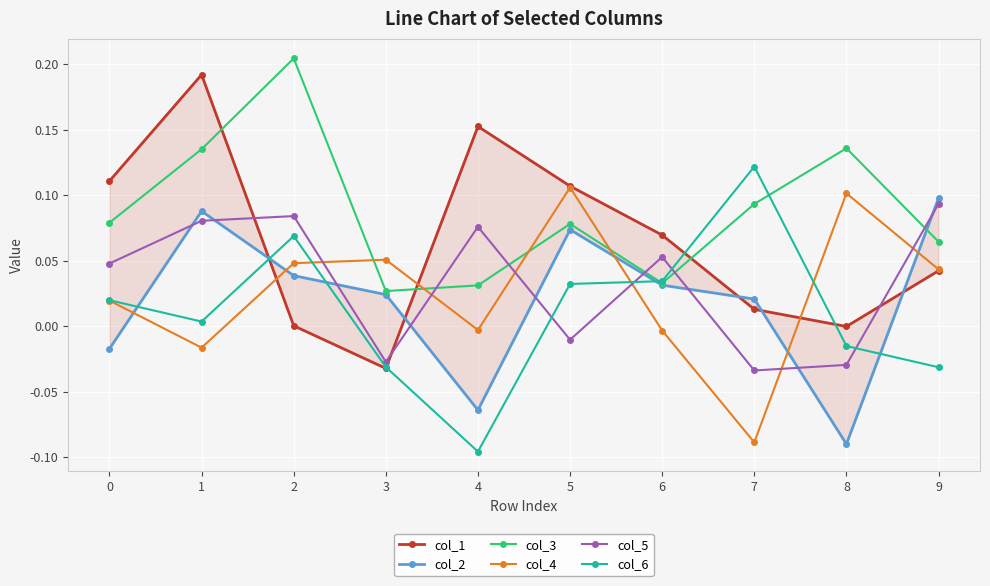

What is the value of the col_3 point at the 1st from the left?

0.1